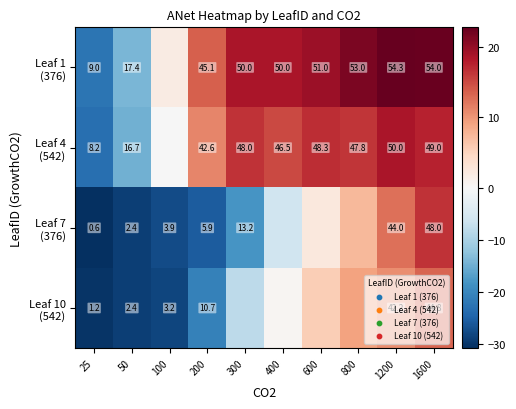

What is the difference between the Leaf 7 (376) values at 300 and 25?

12.6